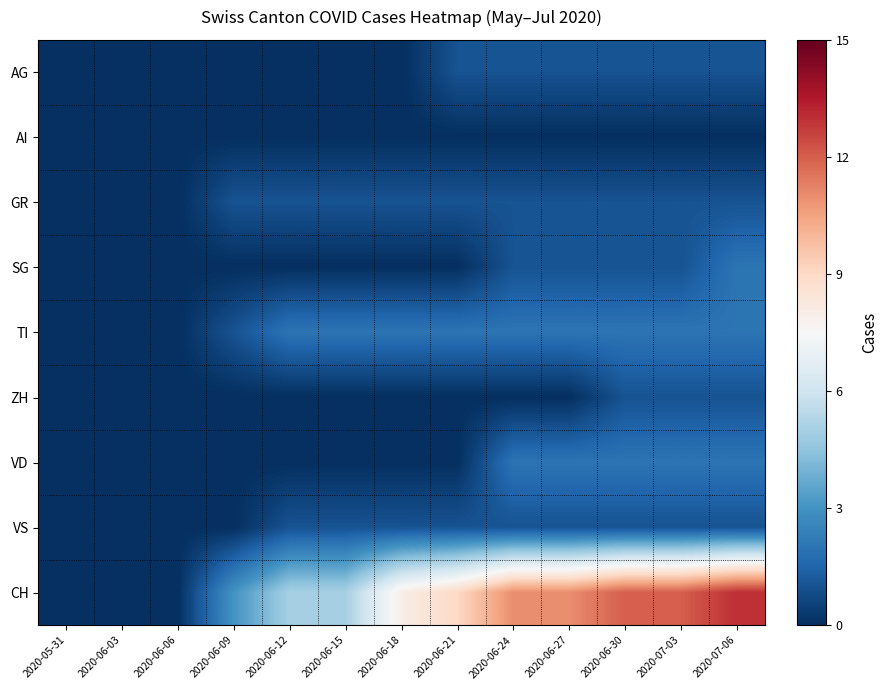

Reading left to right, transcribe all the data shown in this chart.

AG: 2020-05-31=0	2020-06-03=0	2020-06-06=0	2020-06-09=0	2020-06-12=0	2020-06-15=0	2020-06-18=0	2020-06-21=1	2020-06-24=1	2020-06-27=1	2020-06-30=1	2020-07-03=1	2020-07-06=1
AI: 2020-05-31=0	2020-06-03=0	2020-06-06=0	2020-06-09=0	2020-06-12=0	2020-06-15=0	2020-06-18=0	2020-06-21=0	2020-06-24=0	2020-06-27=0	2020-06-30=0	2020-07-03=0	2020-07-06=0
GR: 2020-05-31=0	2020-06-03=0	2020-06-06=0	2020-06-09=1	2020-06-12=1	2020-06-15=1	2020-06-18=1	2020-06-21=1	2020-06-24=1	2020-06-27=1	2020-06-30=1	2020-07-03=1	2020-07-06=1
SG: 2020-05-31=0	2020-06-03=0	2020-06-06=0	2020-06-09=0	2020-06-12=0	2020-06-15=0	2020-06-18=0	2020-06-21=0	2020-06-24=1	2020-06-27=1	2020-06-30=1	2020-07-03=1	2020-07-06=2
TI: 2020-05-31=0	2020-06-03=0	2020-06-06=0	2020-06-09=1	2020-06-12=2	2020-06-15=2	2020-06-18=2	2020-06-21=2	2020-06-24=2	2020-06-27=2	2020-06-30=2	2020-07-03=2	2020-07-06=2
ZH: 2020-05-31=0	2020-06-03=0	2020-06-06=0	2020-06-09=0	2020-06-12=0	2020-06-15=0	2020-06-18=0	2020-06-21=0	2020-06-24=0	2020-06-27=0	2020-06-30=1	2020-07-03=1	2020-07-06=1
VD: 2020-05-31=0	2020-06-03=0	2020-06-06=0	2020-06-09=0	2020-06-12=0	2020-06-15=0	2020-06-18=0	2020-06-21=0	2020-06-24=2	2020-06-27=2	2020-06-30=2	2020-07-03=2	2020-07-06=2
VS: 2020-05-31=0	2020-06-03=0	2020-06-06=0	2020-06-09=0	2020-06-12=1	2020-06-15=1	2020-06-18=1	2020-06-21=1	2020-06-24=1	2020-06-27=1	2020-06-30=1	2020-07-03=1	2020-07-06=1
CH: 2020-05-31=0	2020-06-03=0	2020-06-06=0	2020-06-09=3	2020-06-12=5	2020-06-15=5	2020-06-18=8	2020-06-21=9	2020-06-24=11	2020-06-27=11	2020-06-30=12	2020-07-03=12	2020-07-06=13